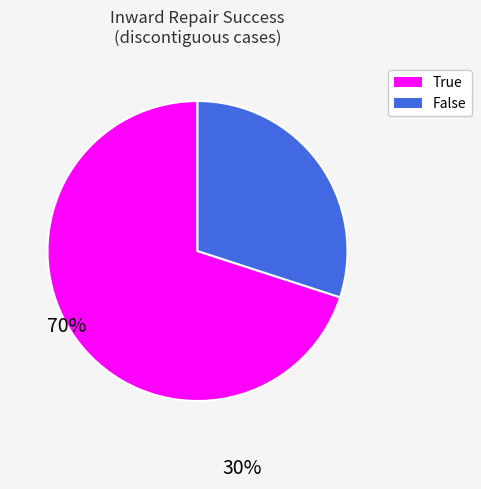

Rank the categories by value from highest to lowest.

True, False